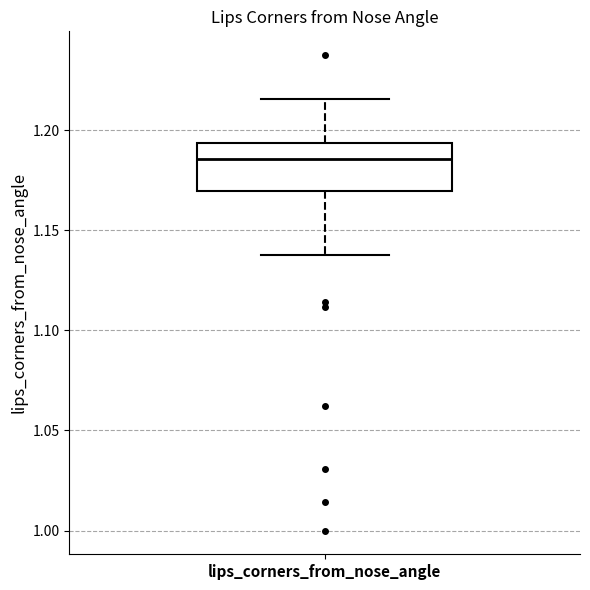

Transcribe this box plot: give where the median line is, the range the box spans, and where the two whiskers end, as read against the y-axis. The values are not printed on the chart, so give them approximately, as read against the axis.

median 1.185, box 1.170 to 1.195, whiskers 1.140 to 1.215